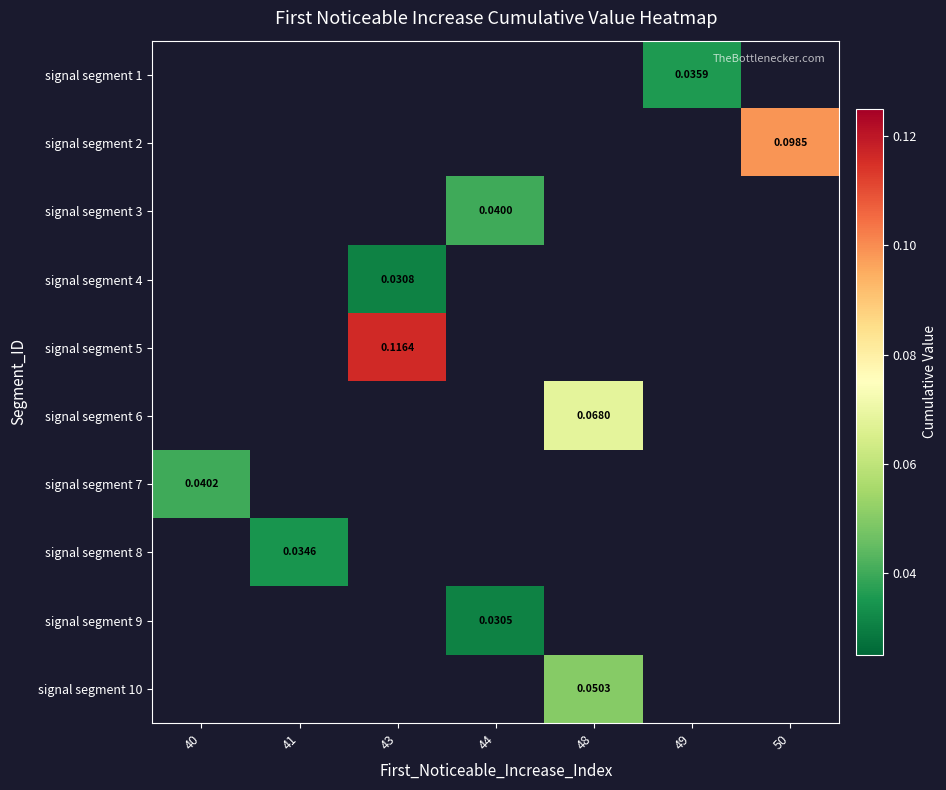

The signal segment 4 series shows 0.0 at 43. True or false?

True